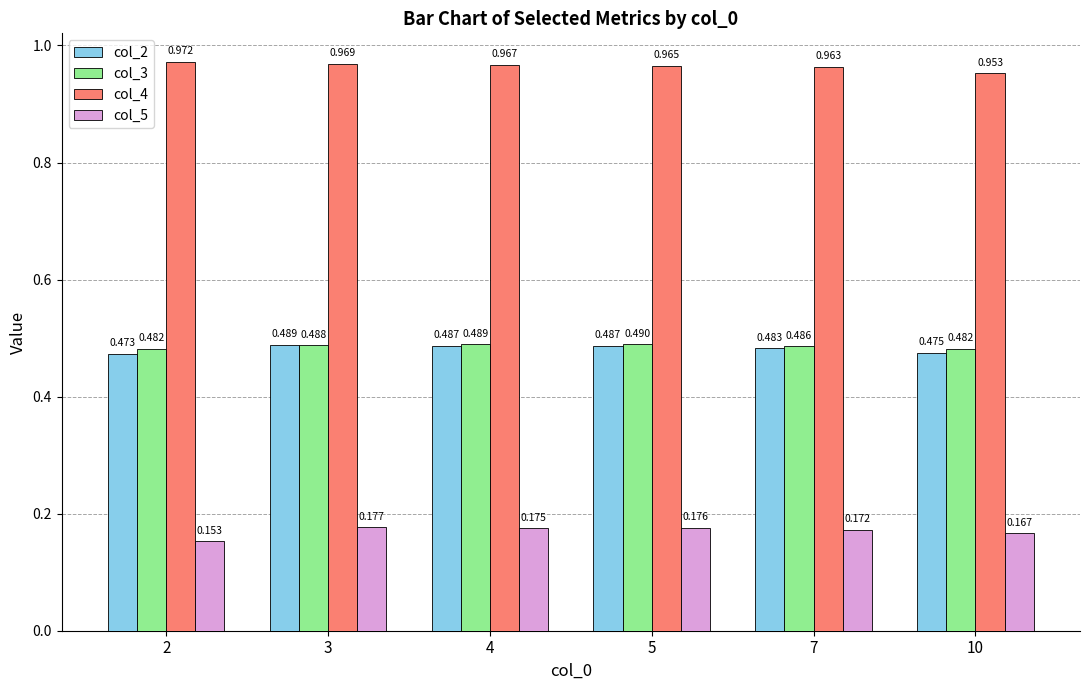

Reading left to right, extract all data points from this chart.

col_2: 2=0.5	3=0.5	4=0.5	5=0.5	7=0.5	10=0.5
col_3: 2=0.5	3=0.5	4=0.5	5=0.5	7=0.5	10=0.5
col_4: 2=1.0	3=1.0	4=1.0	5=1.0	7=1.0	10=1.0
col_5: 2=0.2	3=0.2	4=0.2	5=0.2	7=0.2	10=0.2